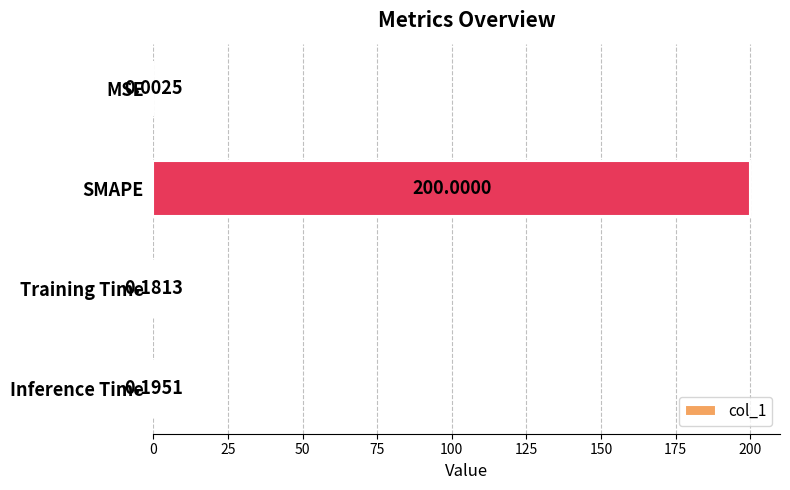

What is the sum of the values at SMAPE and Inference Time?

200.2